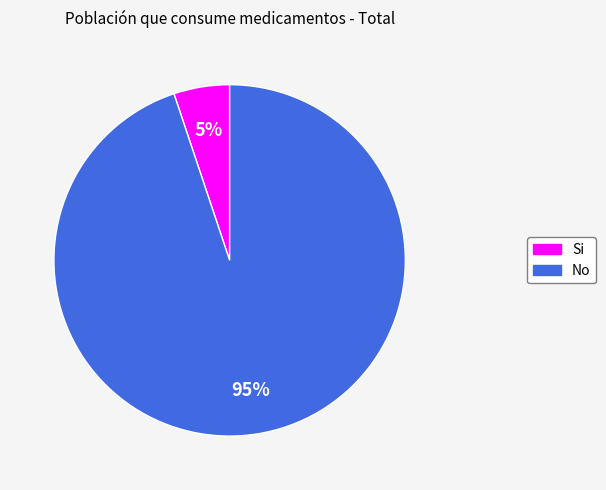

How many segments does this pie chart have?

2